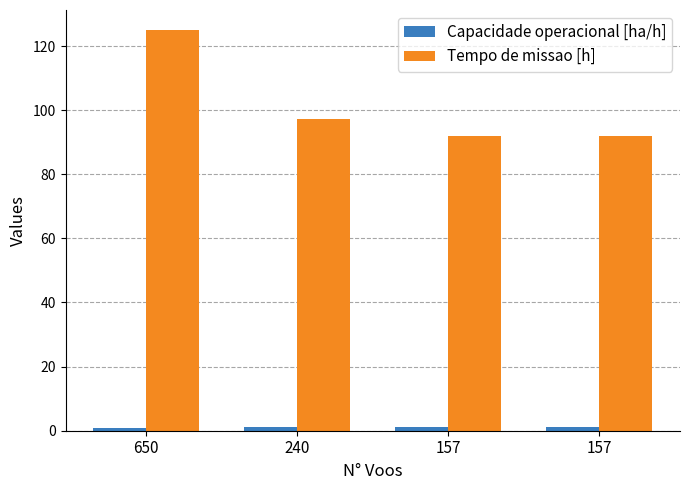

How many groups of bars are there?

4